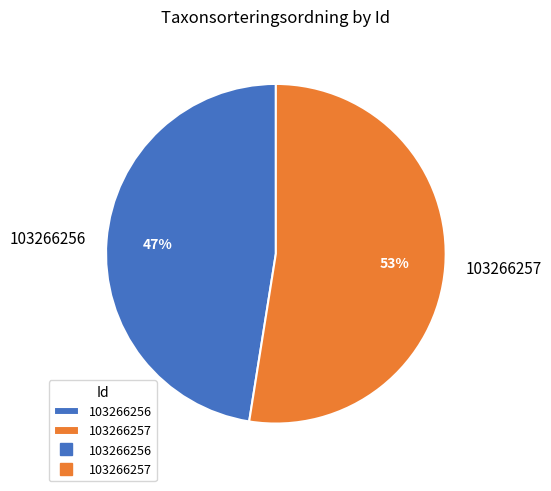

How many segments does this pie chart have?

2